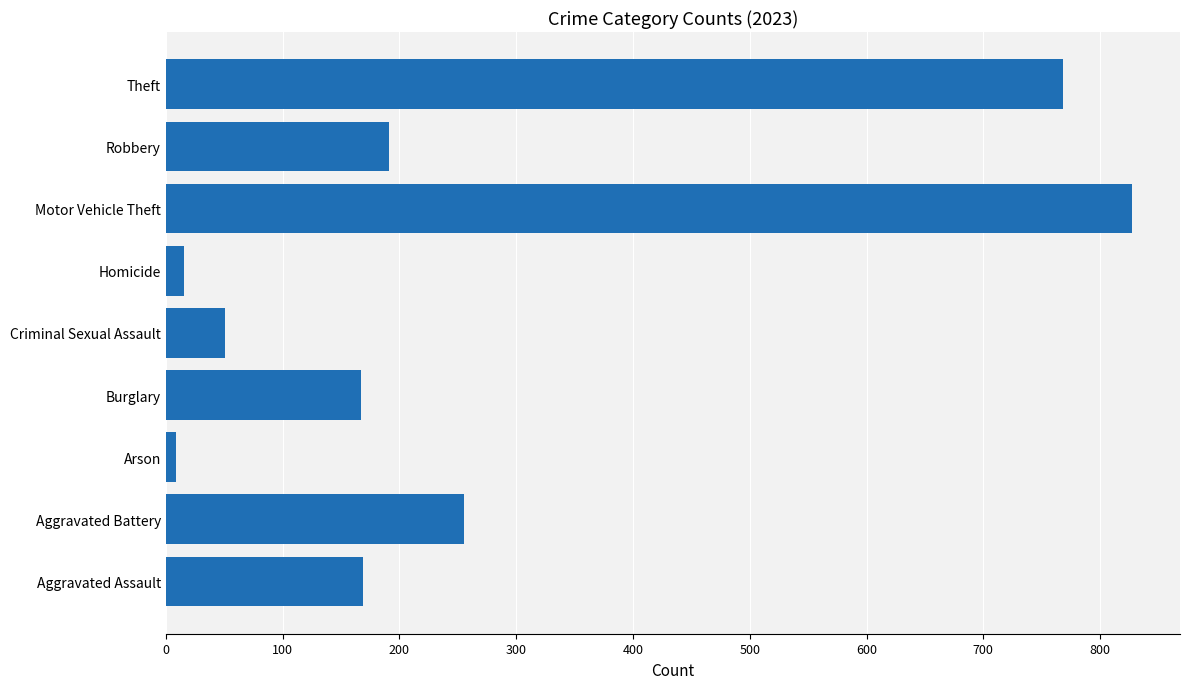

The chart shows a value of 169 at Aggravated Assault. True or false?

True